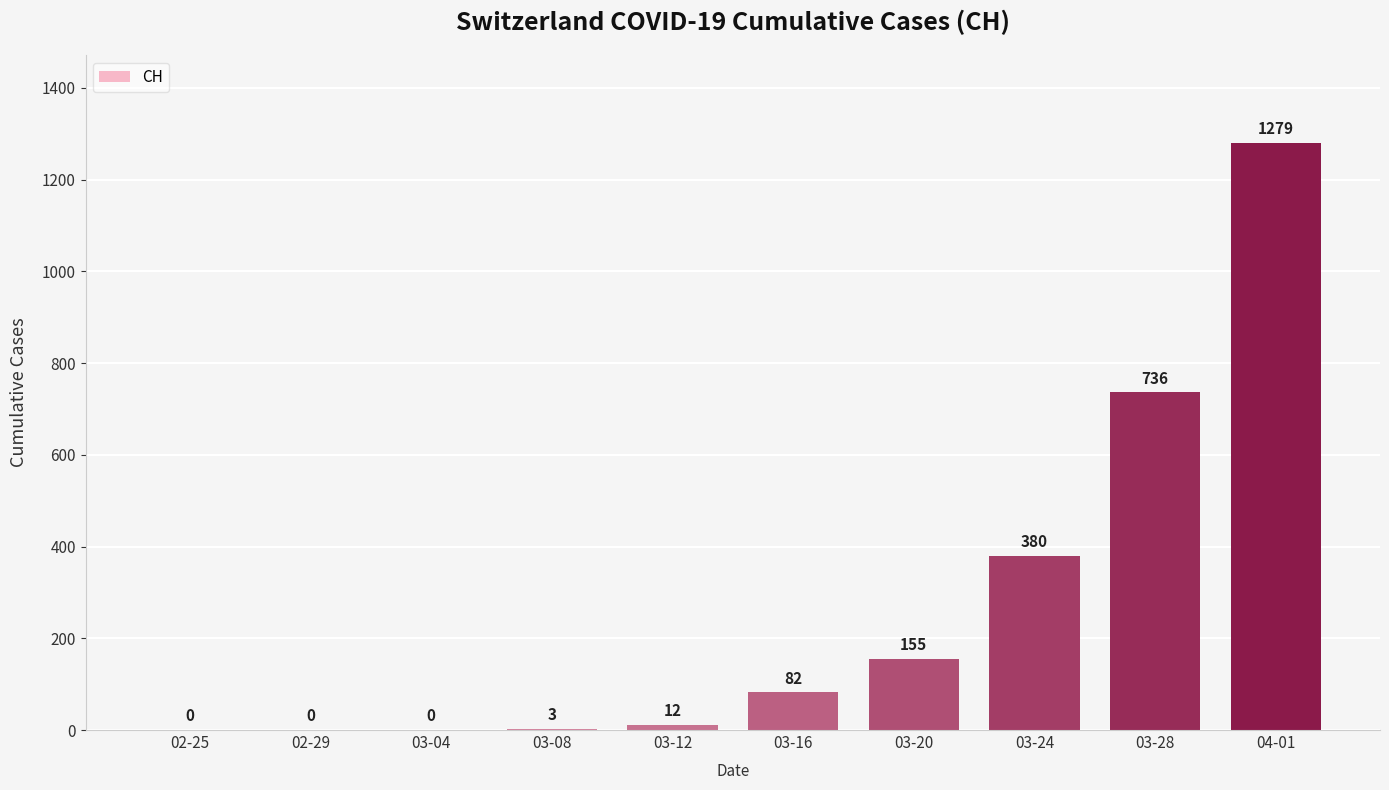

Approximately how many times larger is the value at 03-24 compared to 03-08?

126.7